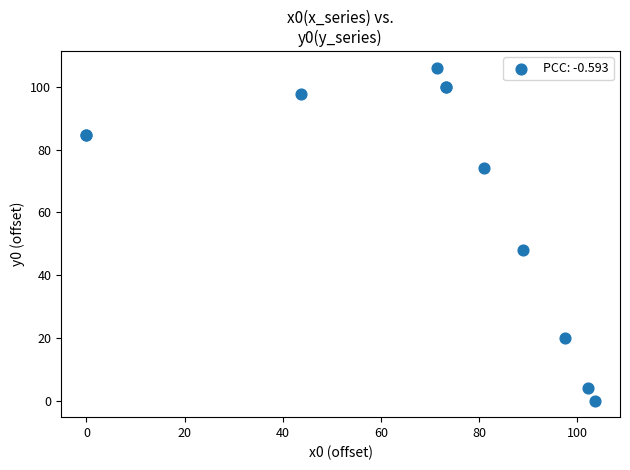

What Y value in the scatter plot is closest to 53?

48.0